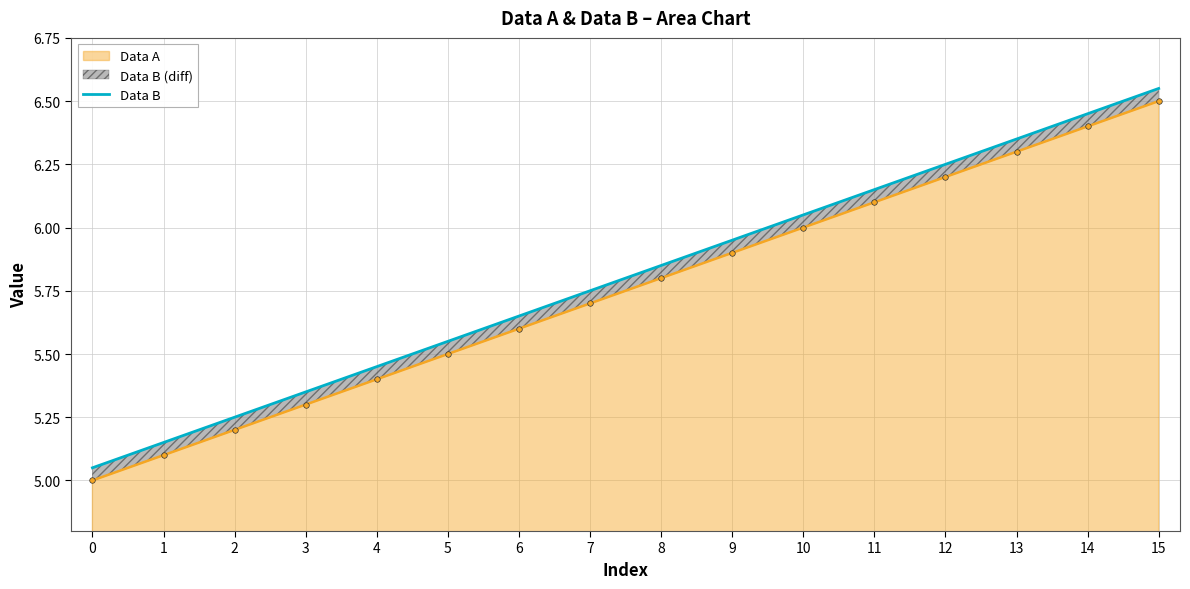

What value does the data have at 3?

5.3